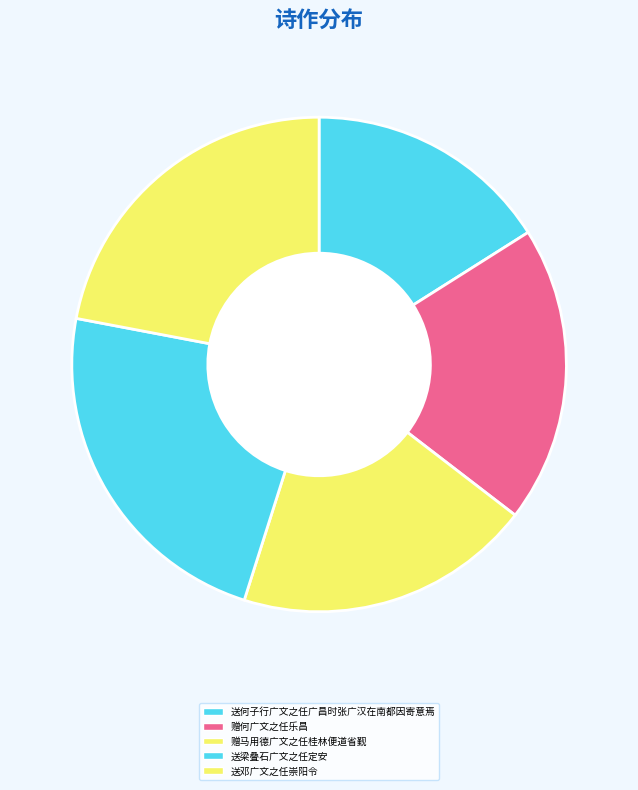

What is the change in value from 送何子行广文之任广昌时张广汉在南都因寄意焉 to 送邓广文之任崇阳令?

+184699